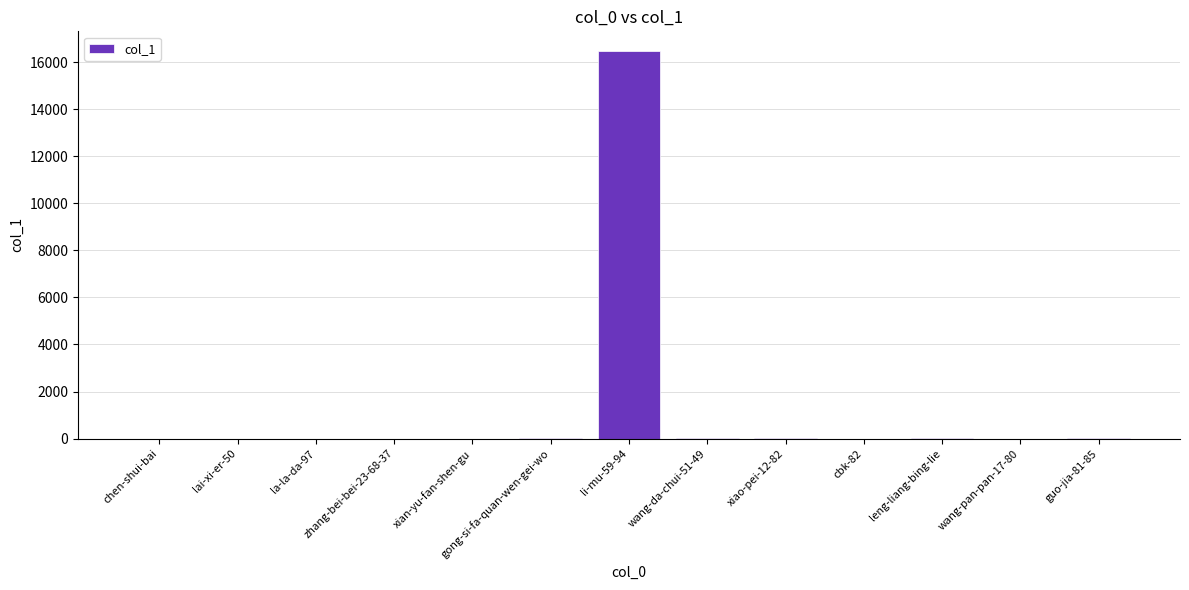

Which category has the highest value across all series?

li-mu-59-94